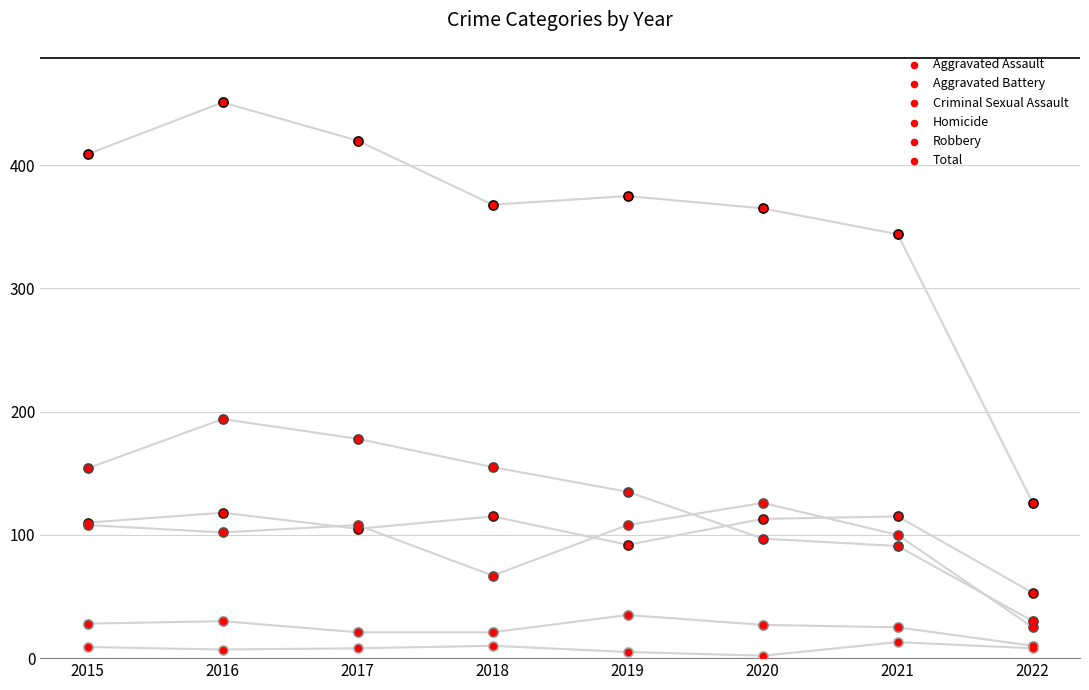

At how many categories does at least one series exceed 114?

8